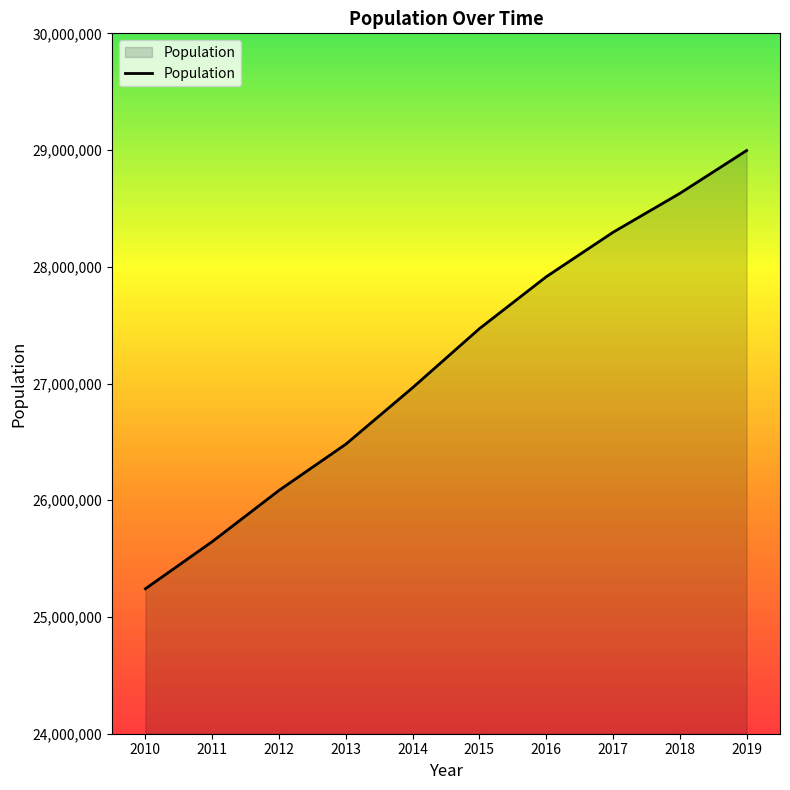

Reading left to right, what are all the values shown in this chart?

2010=25241971	2011=25645629	2012=26084481	2013=26480266	2014=26964333	2015=27470056	2016=27914410	2017=28295273	2018=28628666	2019=28995881